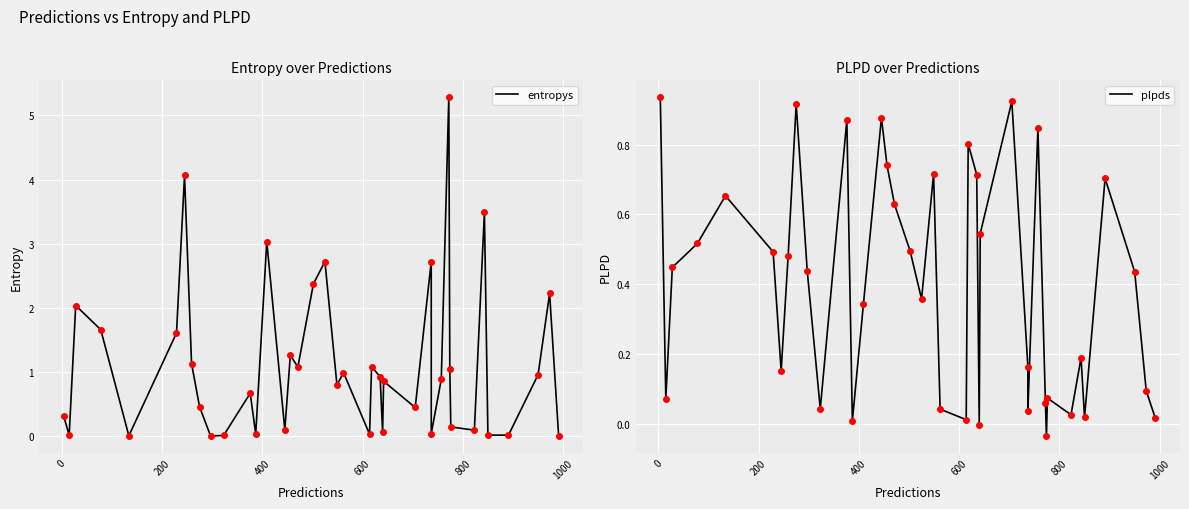

How many lines are shown in the chart?

2